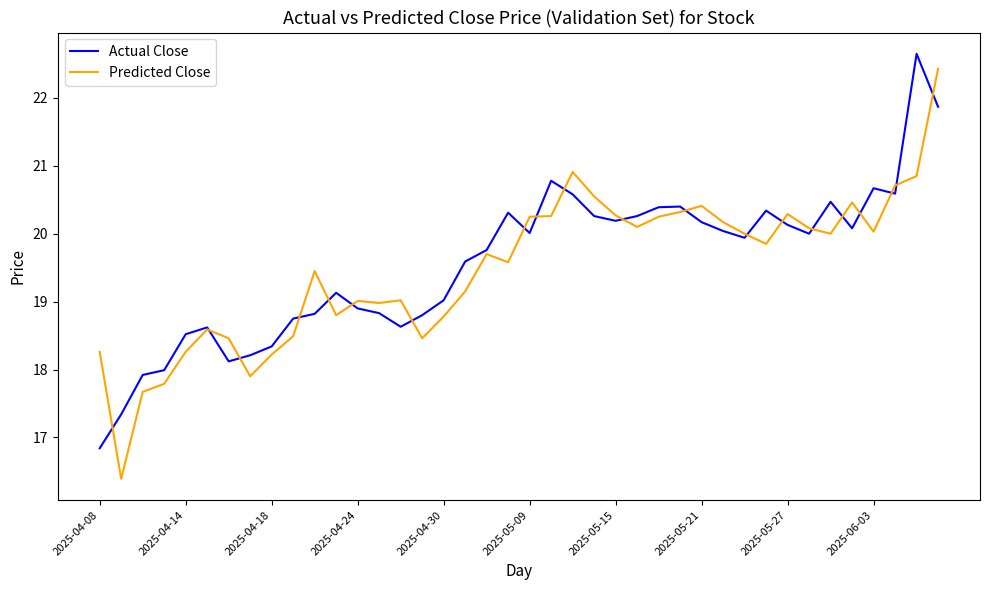

At how many categories does at least one series exceed 22?

2